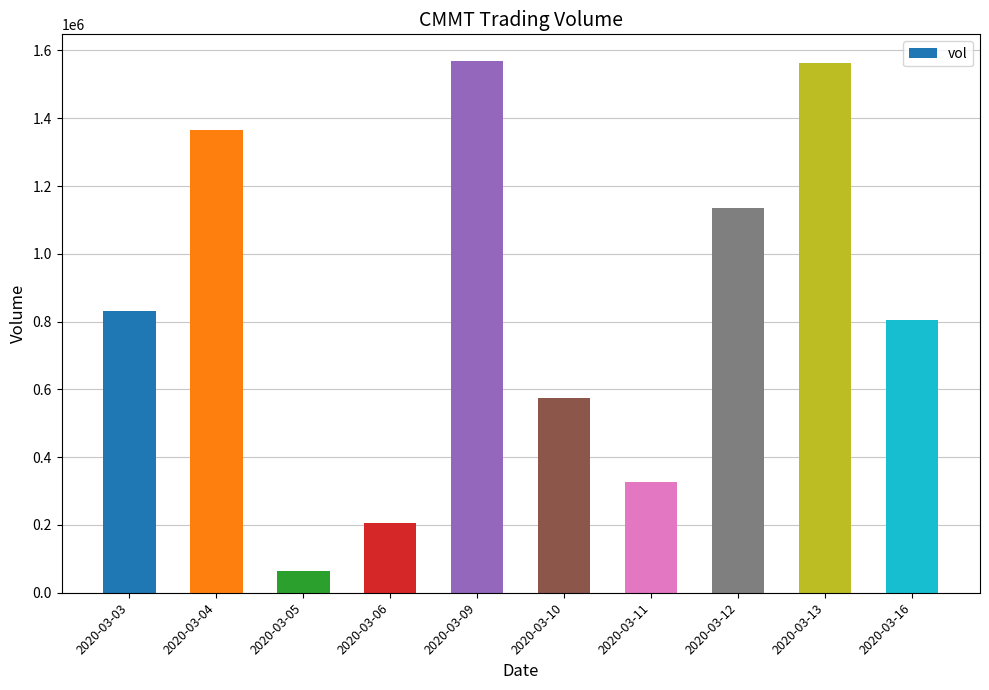

Read the value at 2020-03-09.

1569200